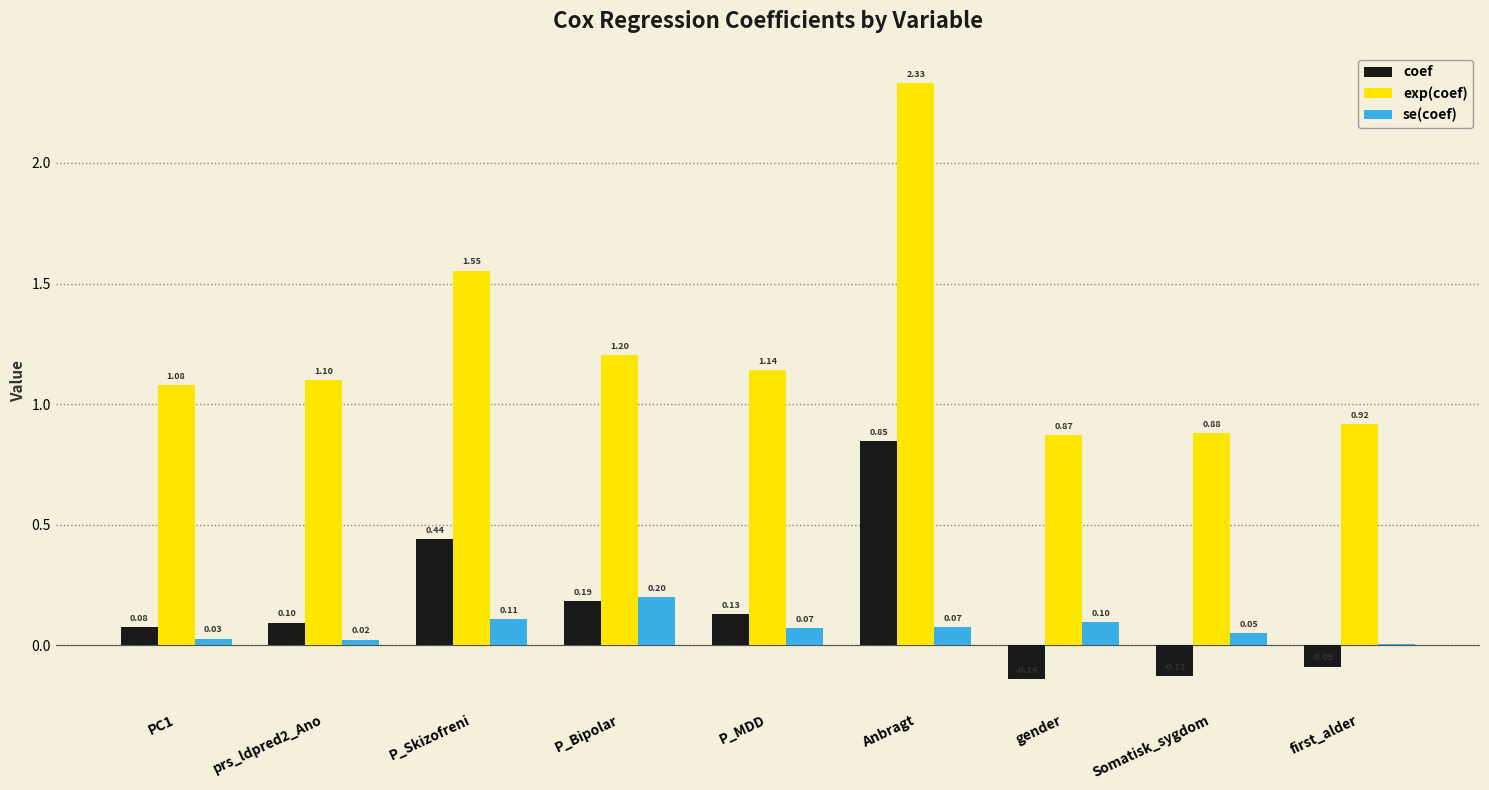

Is the value of se(coef) at Somatisk_sygdom greater than the value of coef at prs_ldpred2_Ano?

No